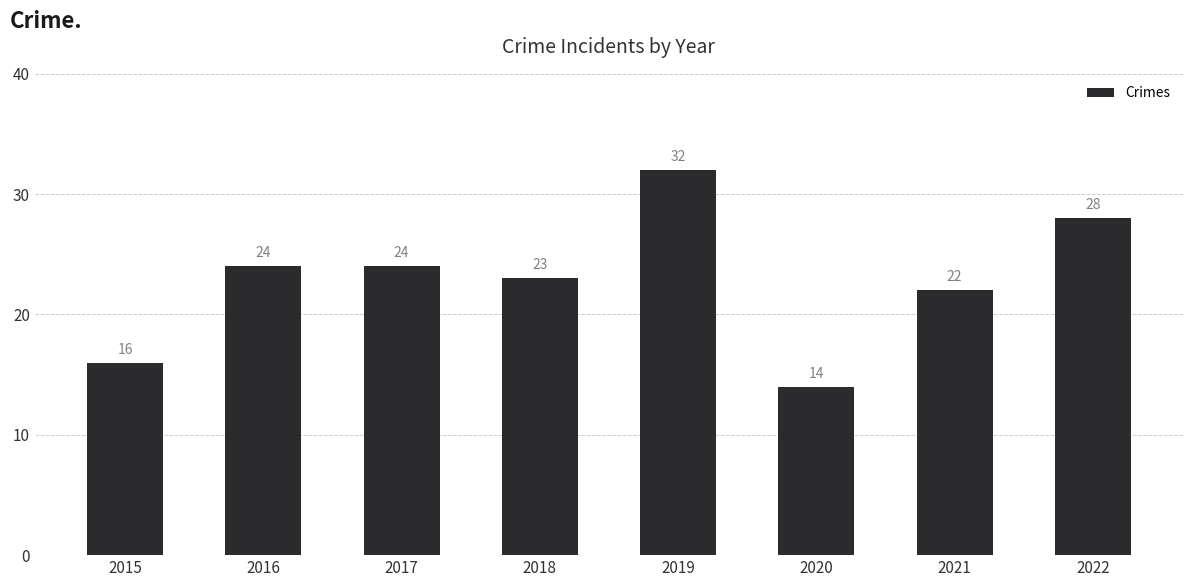

How many series are shown in this chart?

1